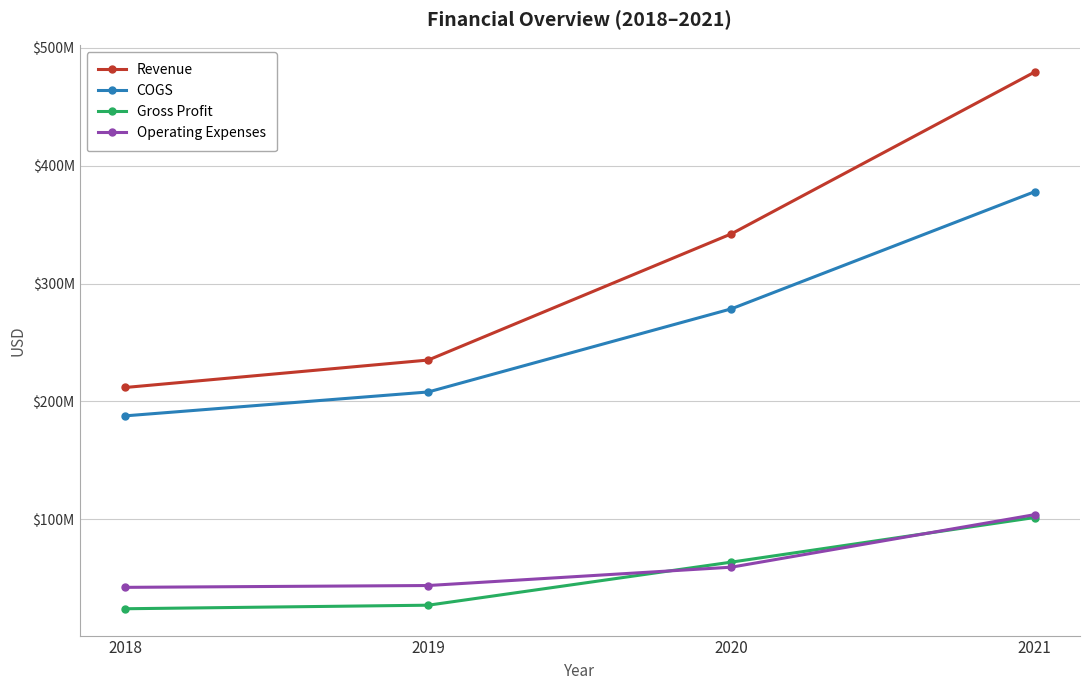

What are all the series names shown in the legend?

Revenue, COGS, Gross Profit, Operating Expenses